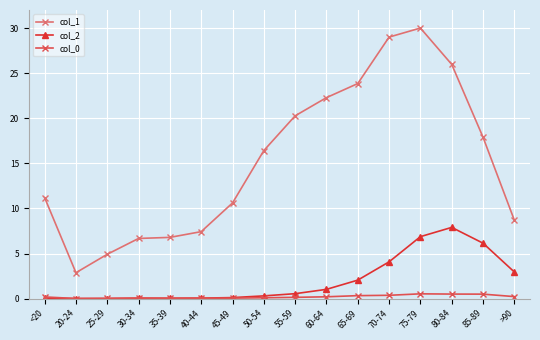

True or false: col_0 and col_1 cross at least once.

False